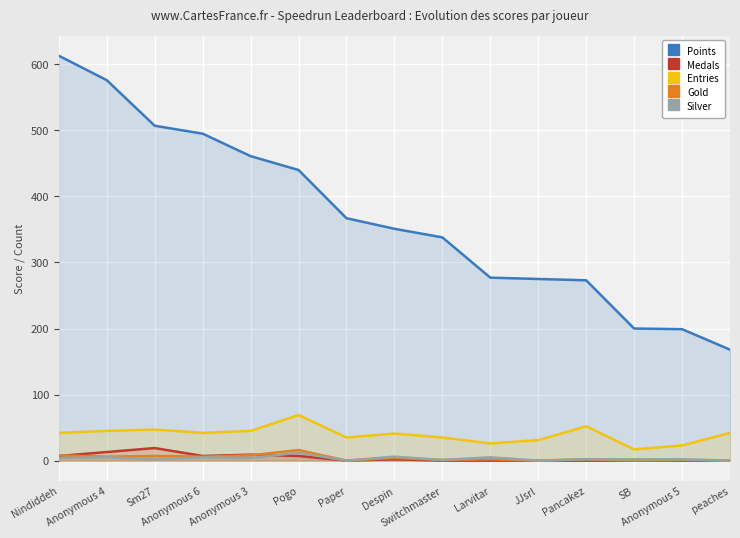

True or false: Entries and Points cross at least once.

False